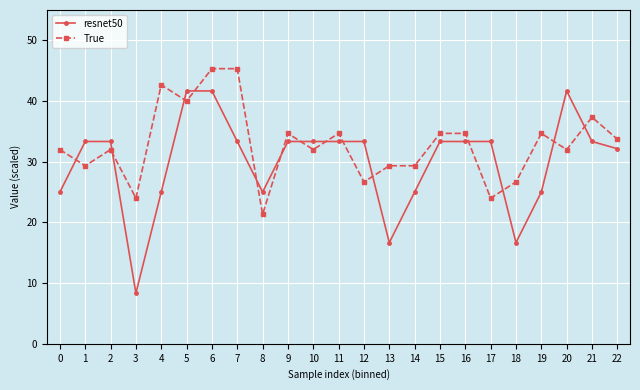

Which series has the largest range (max minus min)?

resnet50